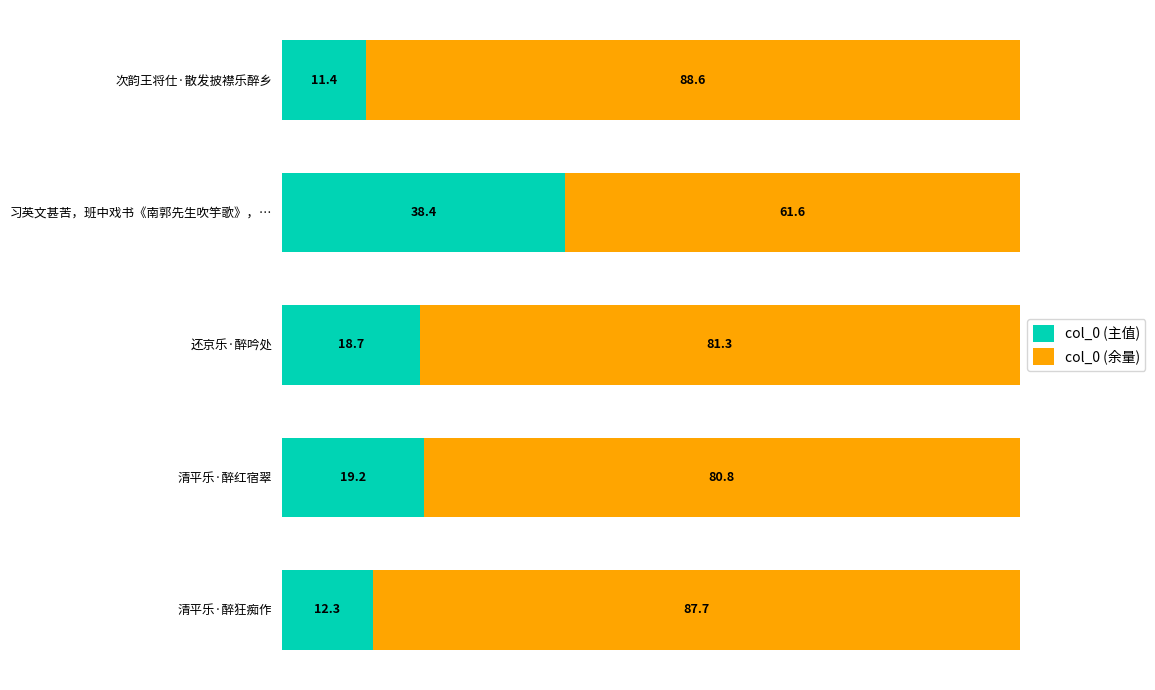

What is the highest value of the col_0 (主值) series?

38.4